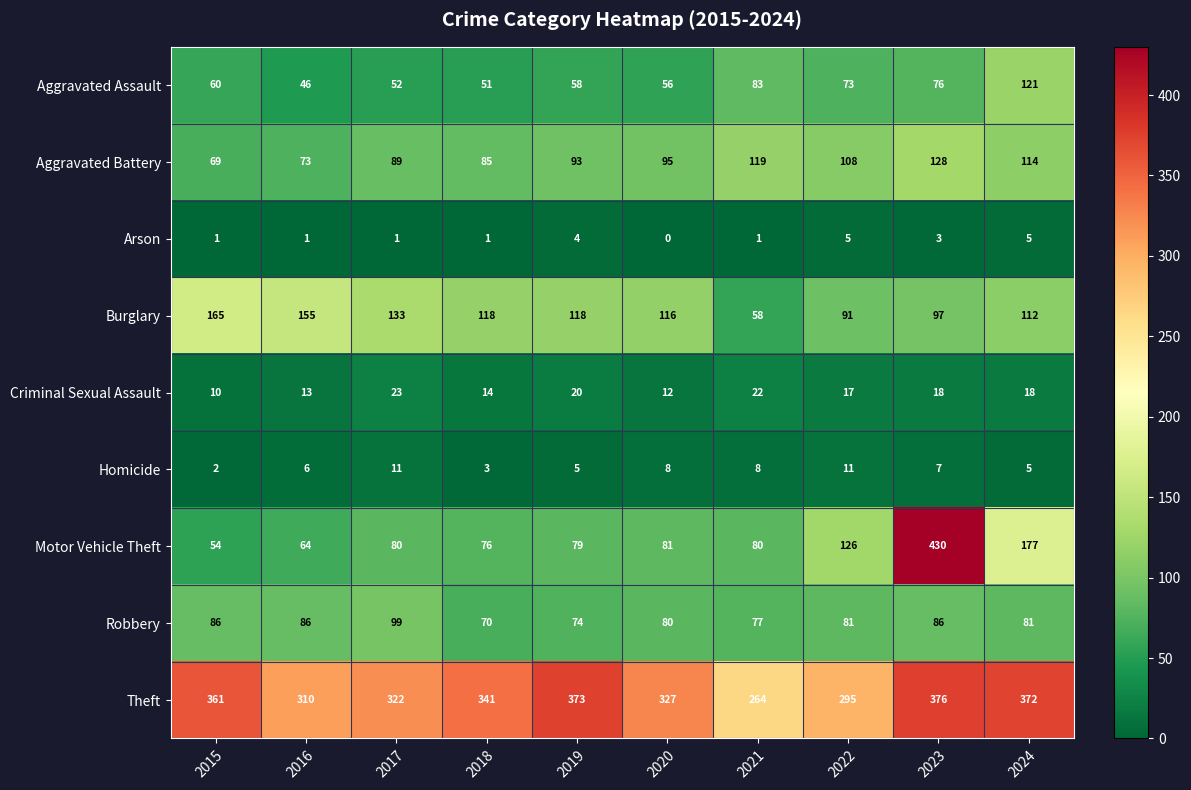

What is the sum of the Robbery values at 2015 and 2019?

160